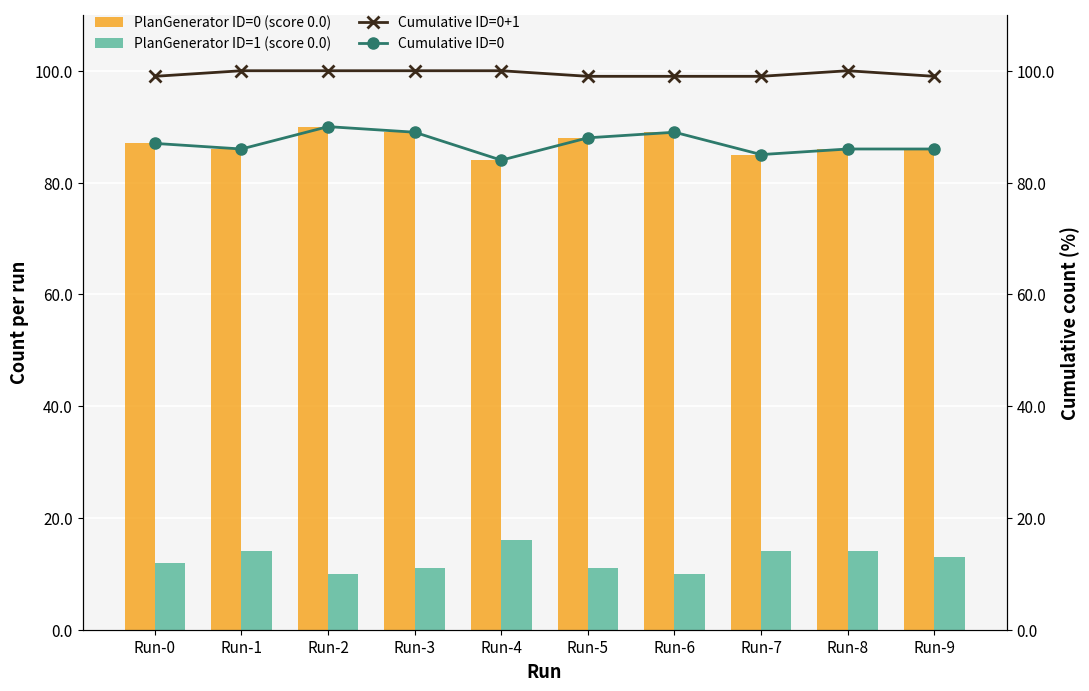

At how many categories does at least one series exceed 16?

10